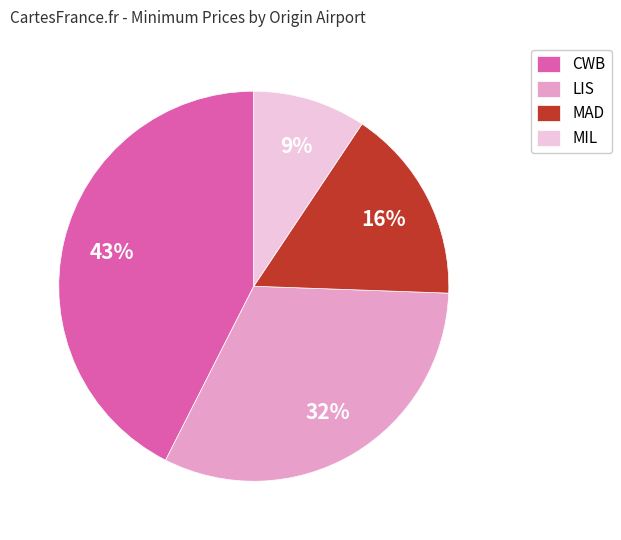

What is the smallest slice in the pie chart?

MIL